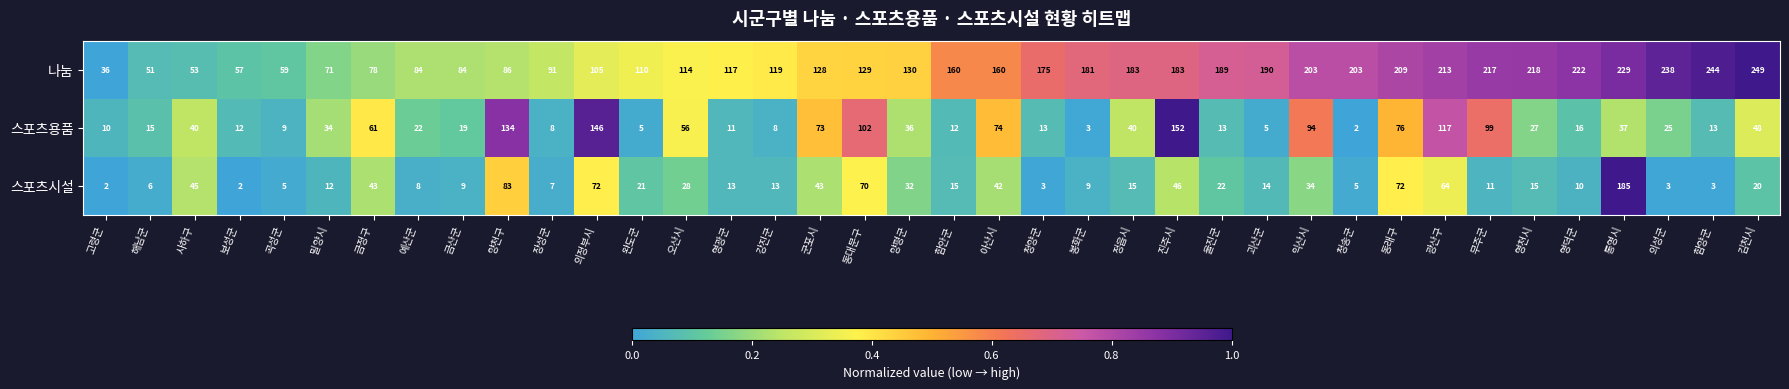

Rank the series at 예산군 from highest to lowest value.

나눔, 스포츠용품, 스포츠시설